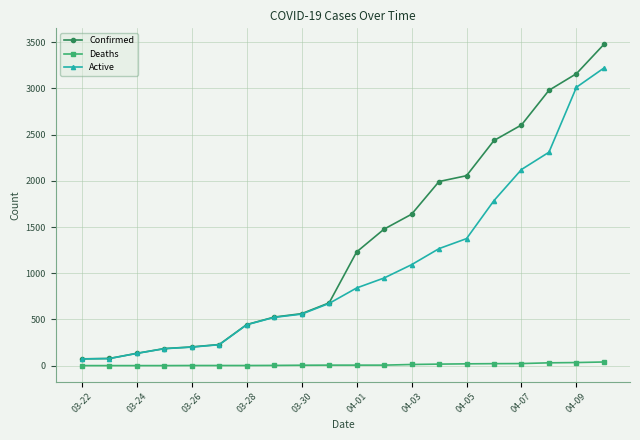

True or false: Deaths and Confirmed intersect in this chart.

False